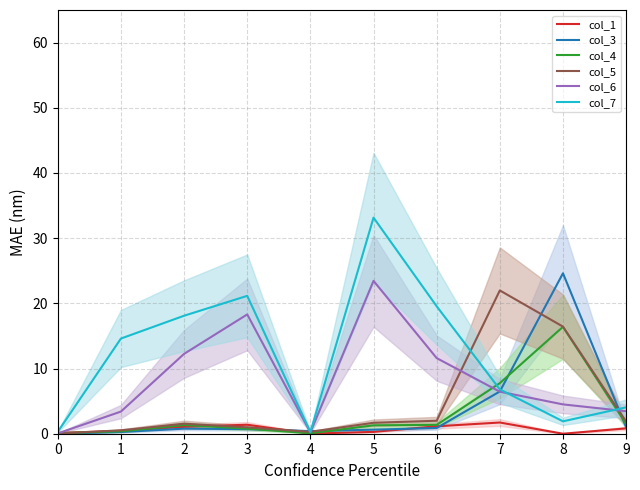

Is it true that col_5 equals 0.0 at 0?

True